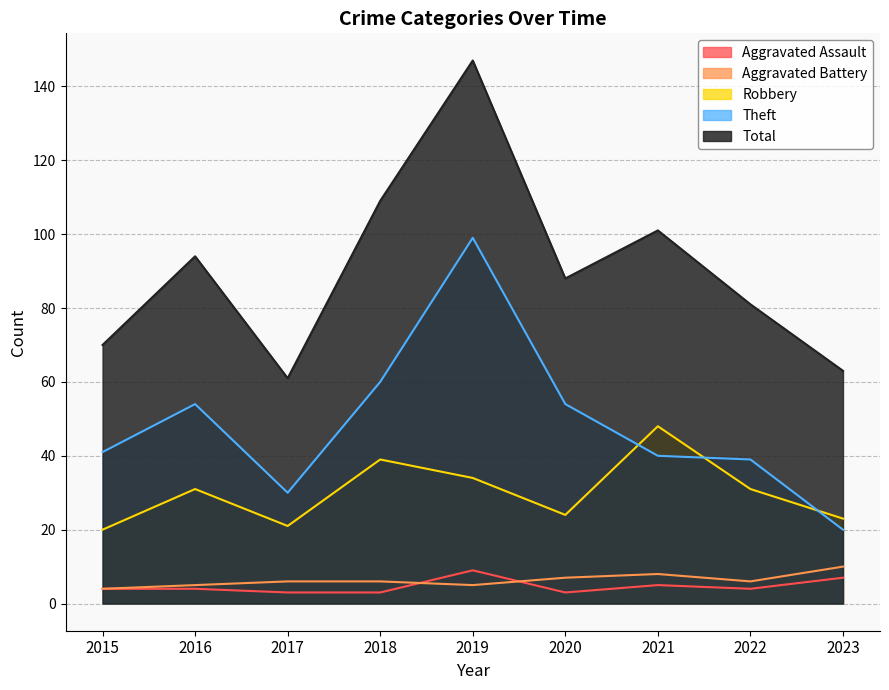

What is the spread (max minus min) of values at 2021?

96